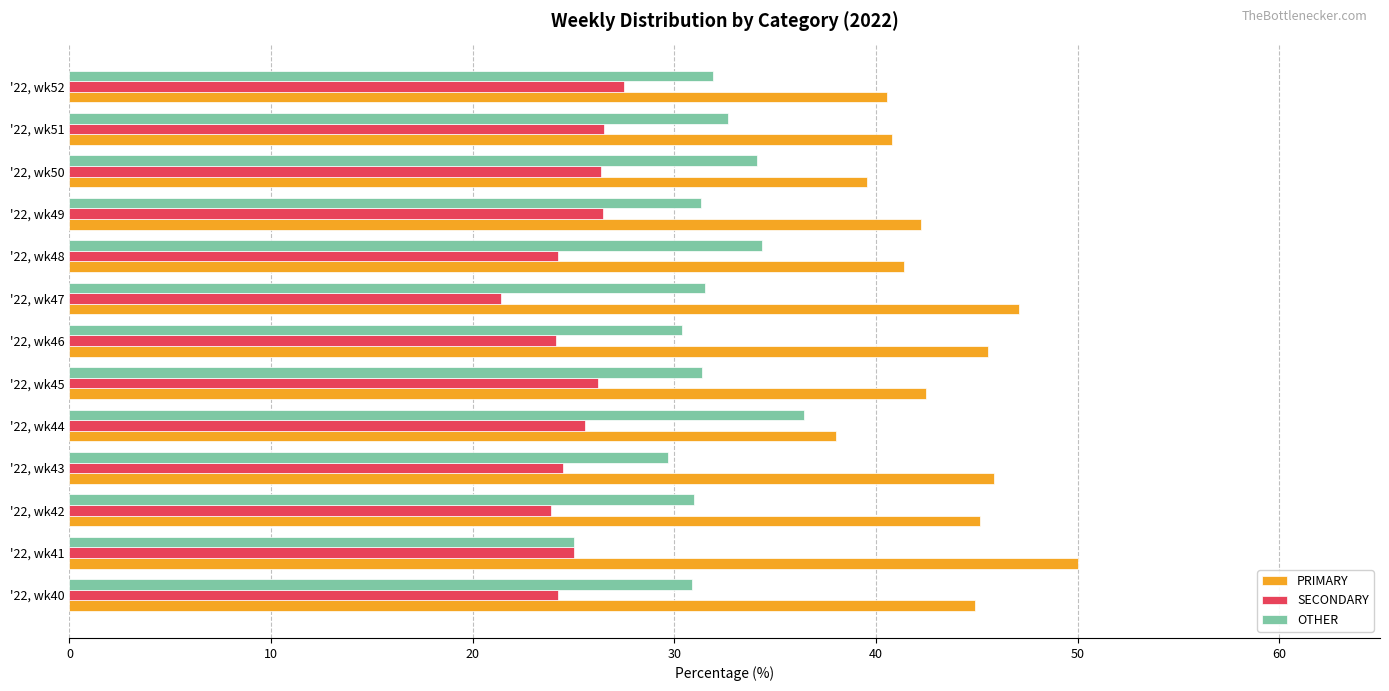

What is the sum of all SECONDARY values?

325.9